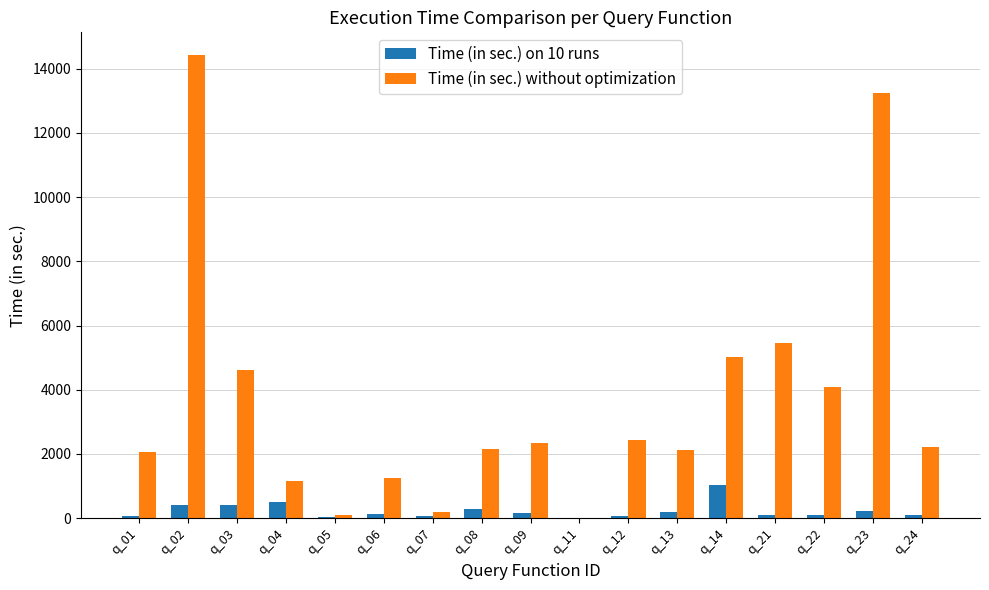

Is the value of Time (in sec.) on 10 runs at q_09 greater than the value of Time (in sec.) without optimization at q_12?

No